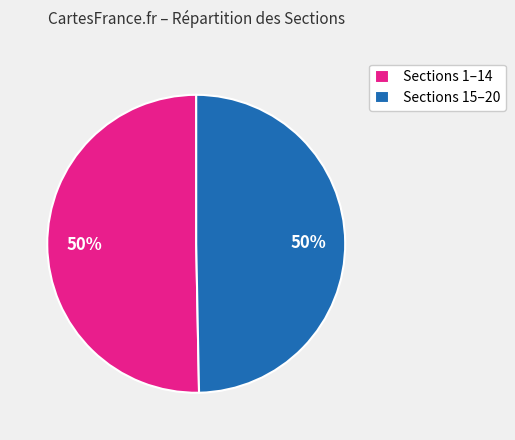

Approximately how many times larger is the value at Sections 1–14 compared to Sections 15–20?

1.0